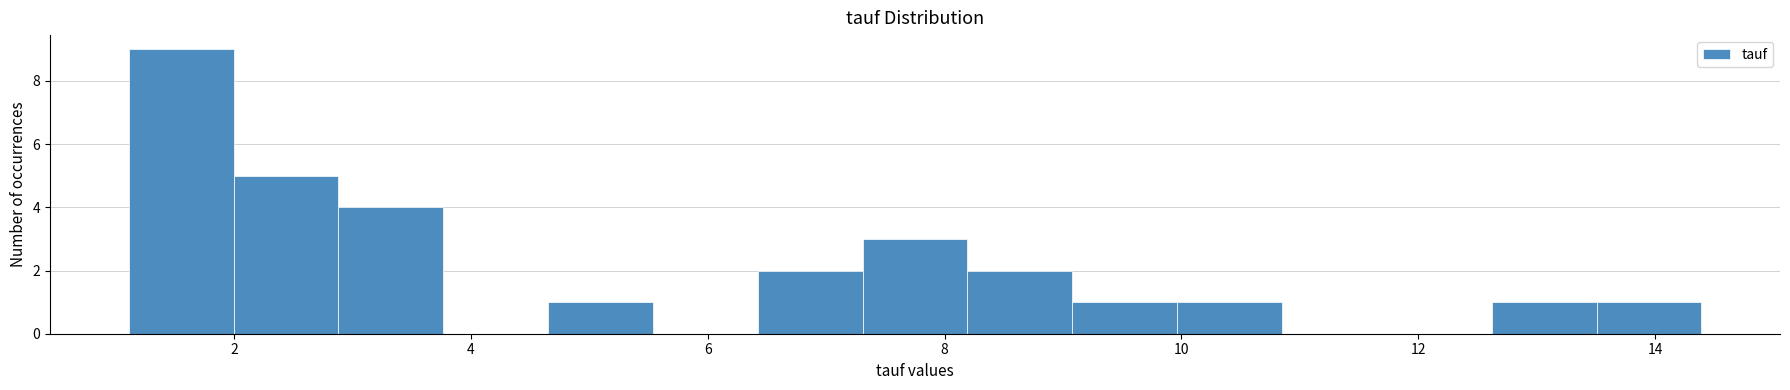

Reading left to right, list every bar in this chart as the range it spans on the x-axis followed by its height. Neither the bar edges nor the heights are printed on the chart, so give them approximately, as read against the axes.

1.2 to 2.0: 9
2.0 to 2.8: 5
2.8 to 3.8: 4
3.8 to 4.6: 0
4.6 to 5.6: 1
5.6 to 6.4: 0
6.4 to 7.4: 2
7.4 to 8.2: 3
8.2 to 9.0: 2
9.0 to 10.0: 1
10.0 to 10.8: 1
10.8 to 11.8: 0
11.8 to 12.6: 0
12.6 to 13.6: 1
13.6 to 14.4: 1